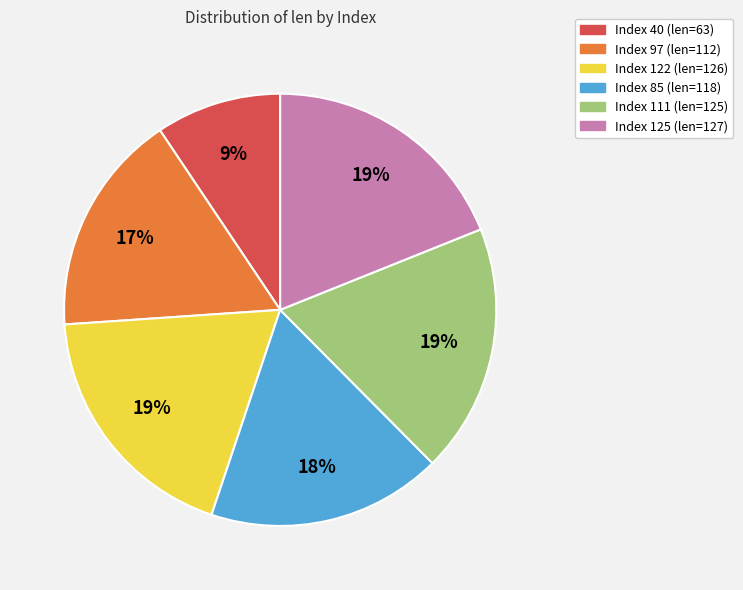

What percentage is the Index 111 (len=125) slice, to the nearest percent?

19%